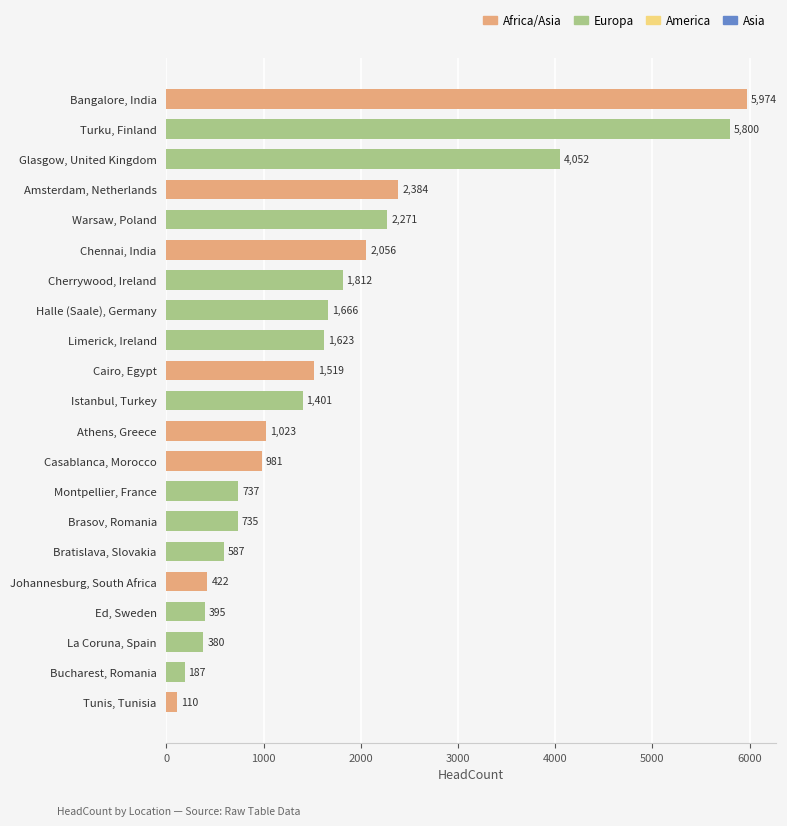

Is it true that the value at Cairo, Egypt is 2706?

False